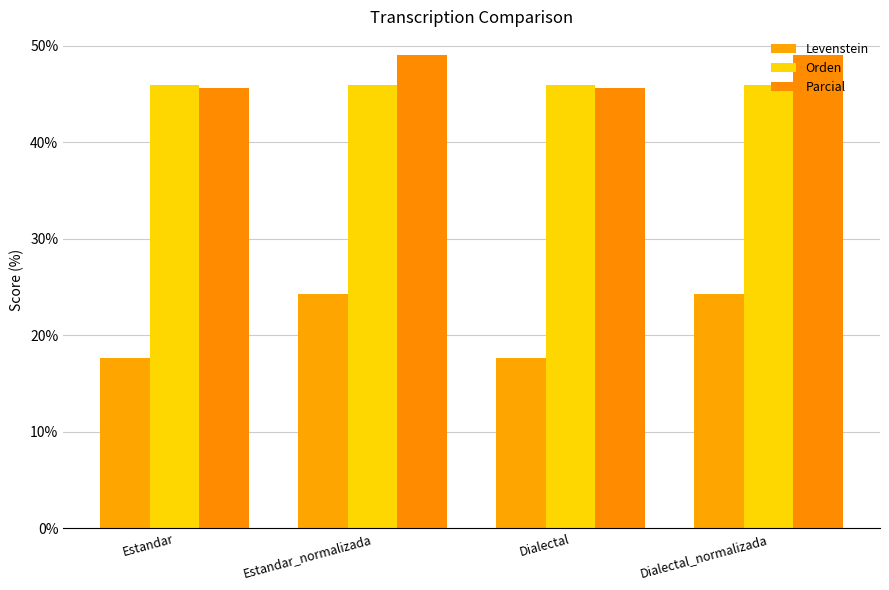

Between Estandar and Dialectal, which series saw the biggest shift?

Levenstein